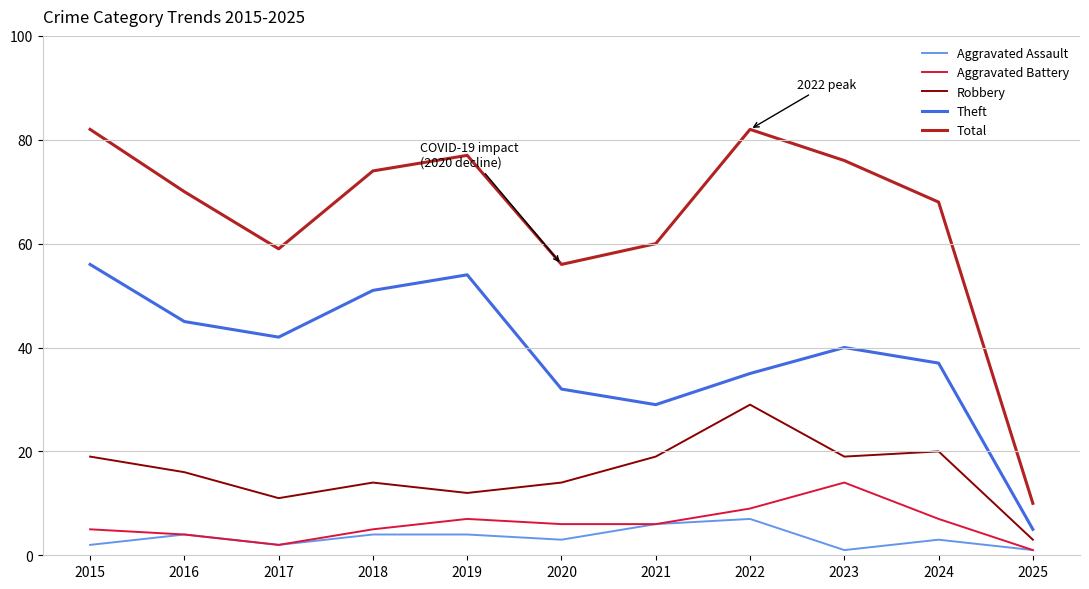

True or false: Aggravated Battery and Theft cross at least once.

False